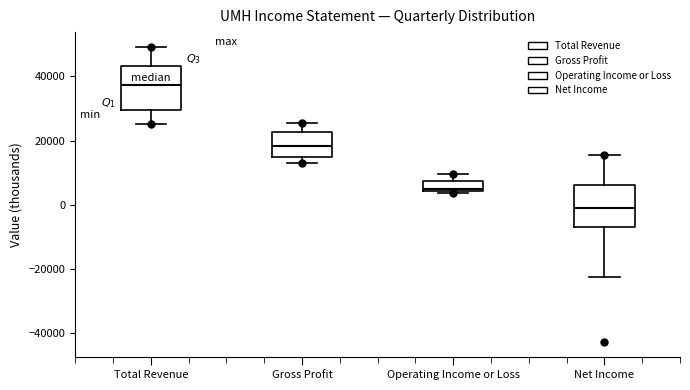

Which box has the highest median line?

Total Revenue